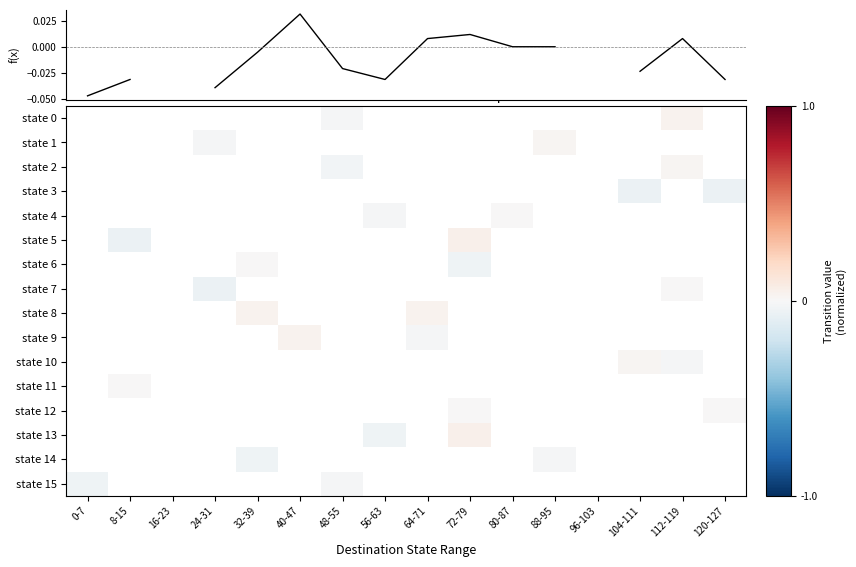

How many series are shown in this chart?

17